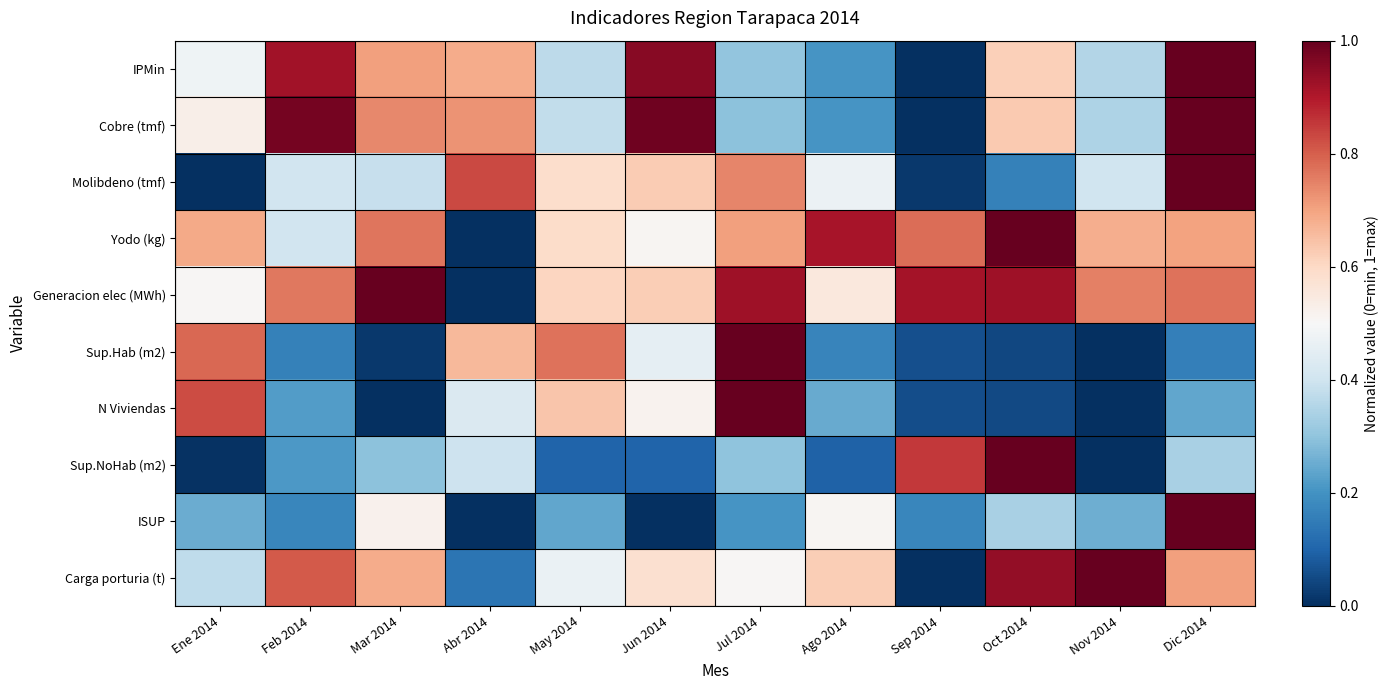

How many series are shown in this chart?

10